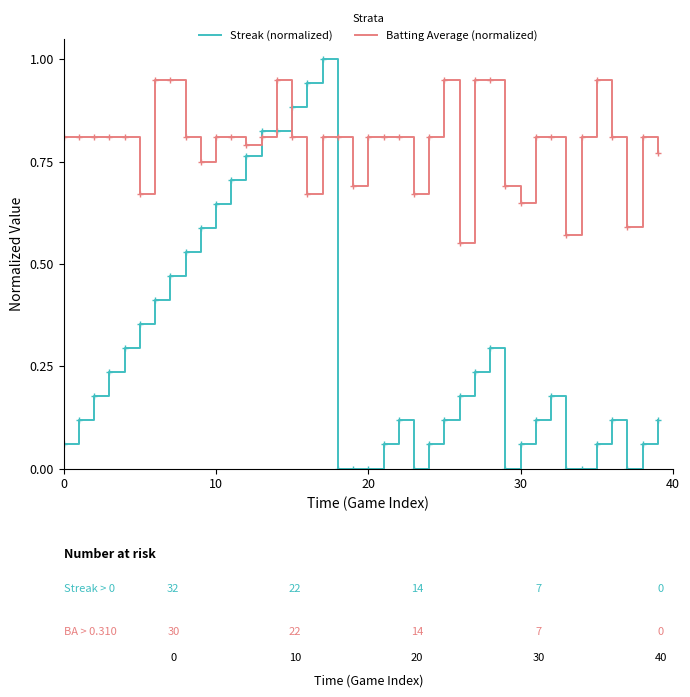

How many Batting Average (normalized) values are between 0 and 1?

40